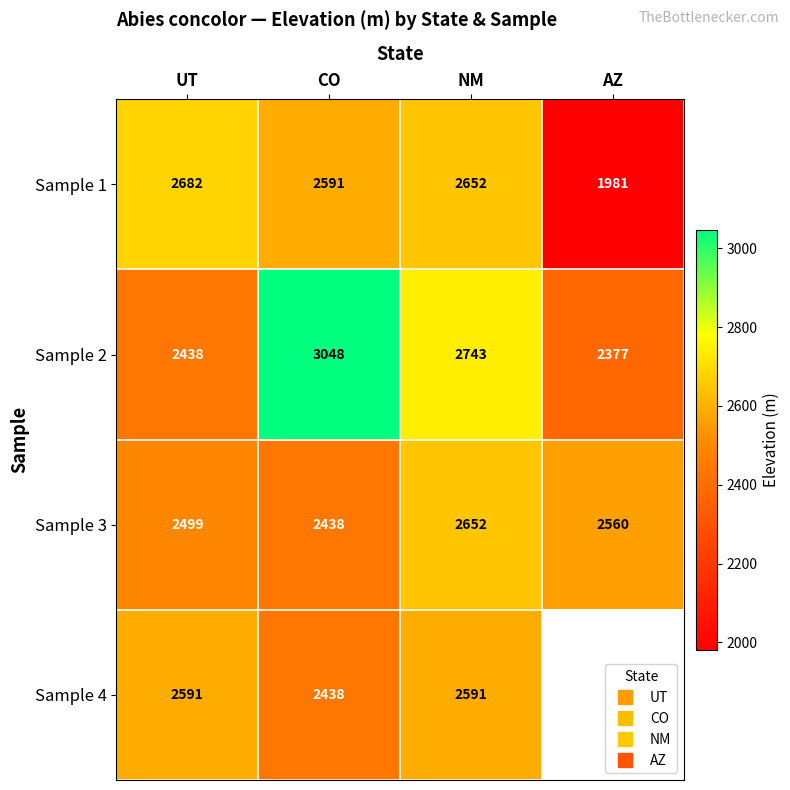

The Sample 1 series shows 4606.9 at NM. True or false?

False